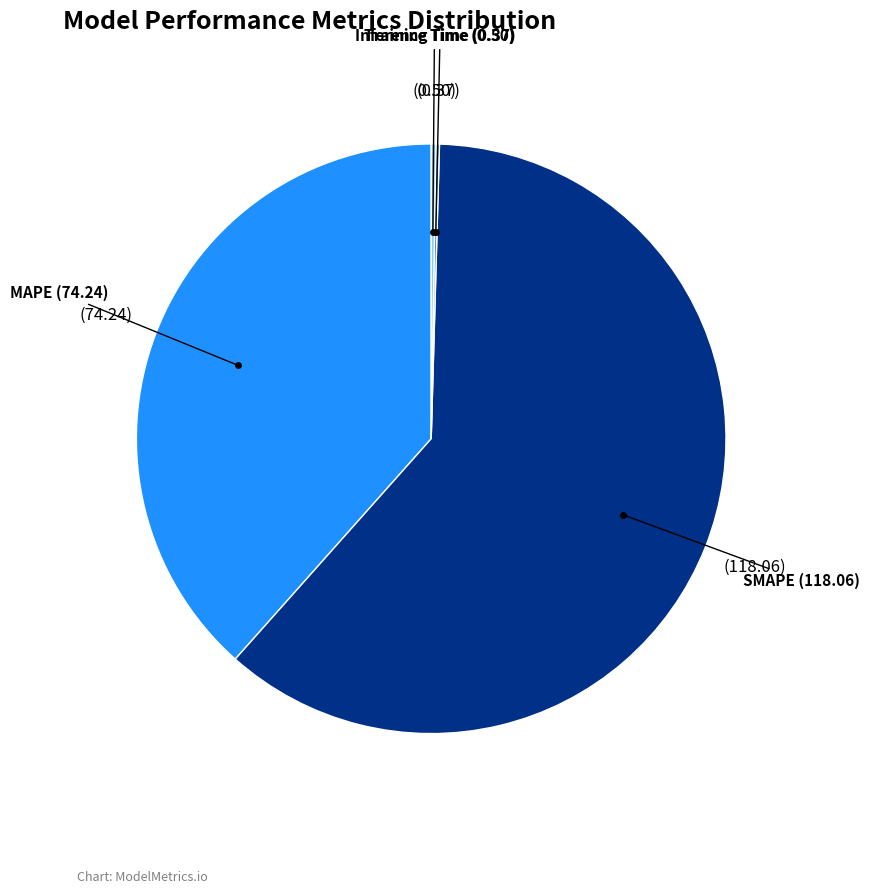

Is there a majority slice in this chart?

Yes